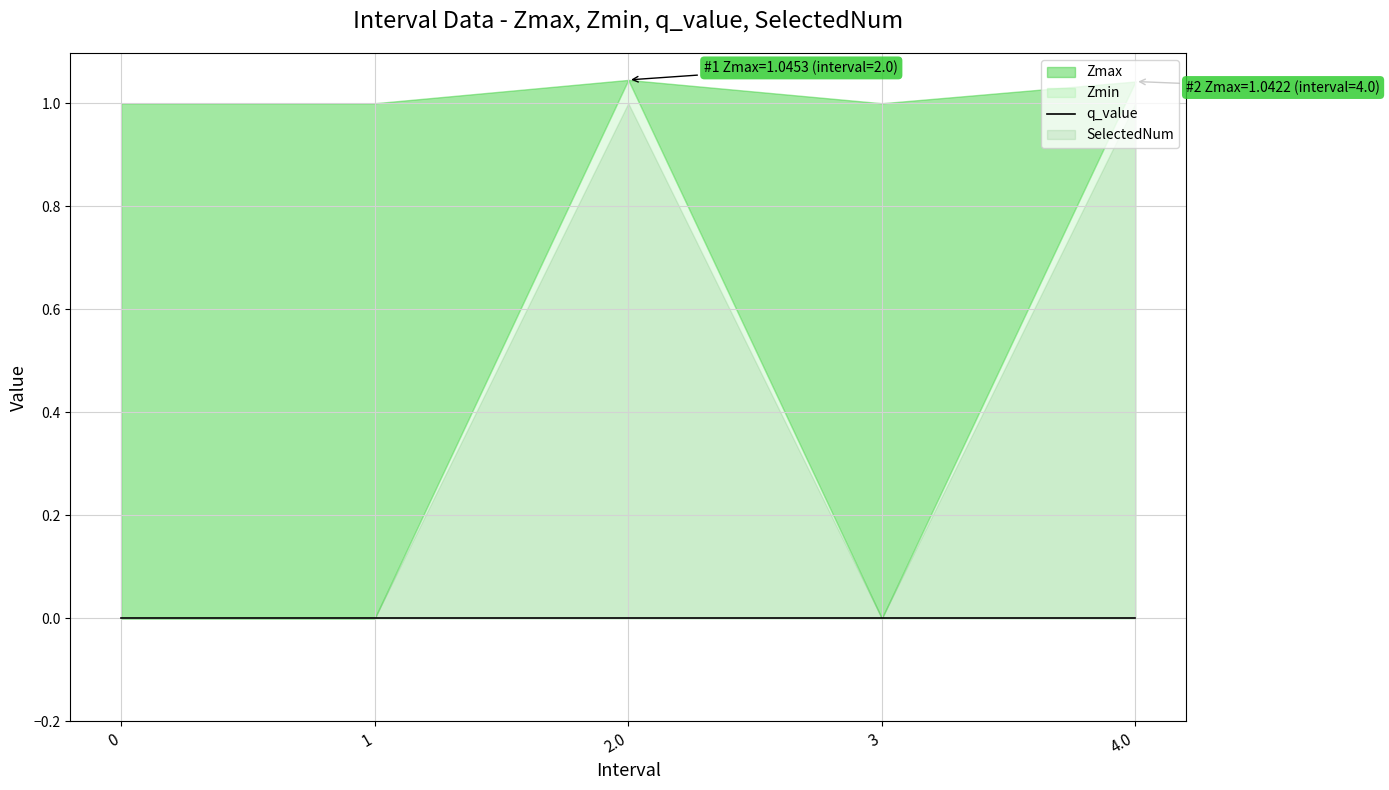

Reading left to right, extract all data points from this chart.

Zmax: 0=1.0	1=1.0	2.0=1.0	3=1.0	4.0=1.0
Zmin: 0=0.0	1=0.0	2.0=1.0	3=0.0	4.0=1.0
q_value: 0=0.0	1=0.0	2.0=-0.0	3=0.0	4.0=-0.0
SelectedNum: 0=0.0	1=0.0	2.0=1.0	3=0.0	4.0=1.0